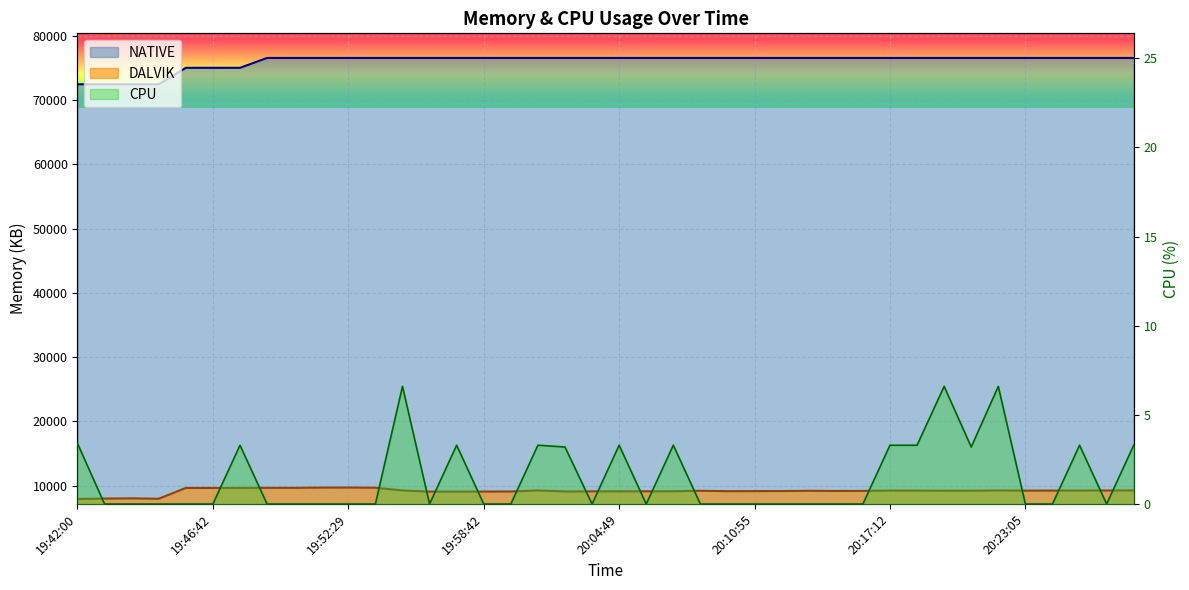

What is the greatest value displayed?

76544.0